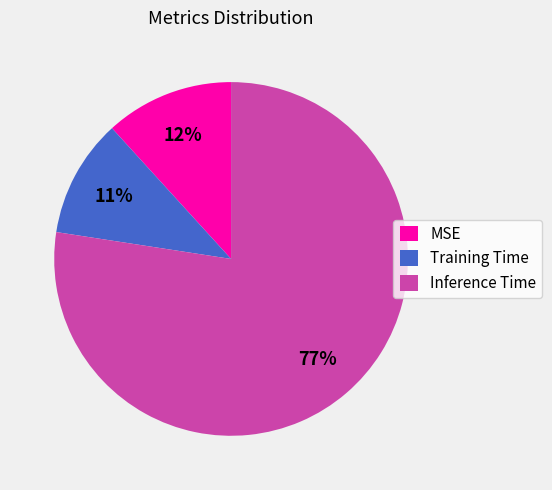

What percentage is the Training Time slice, to the nearest percent?

11%